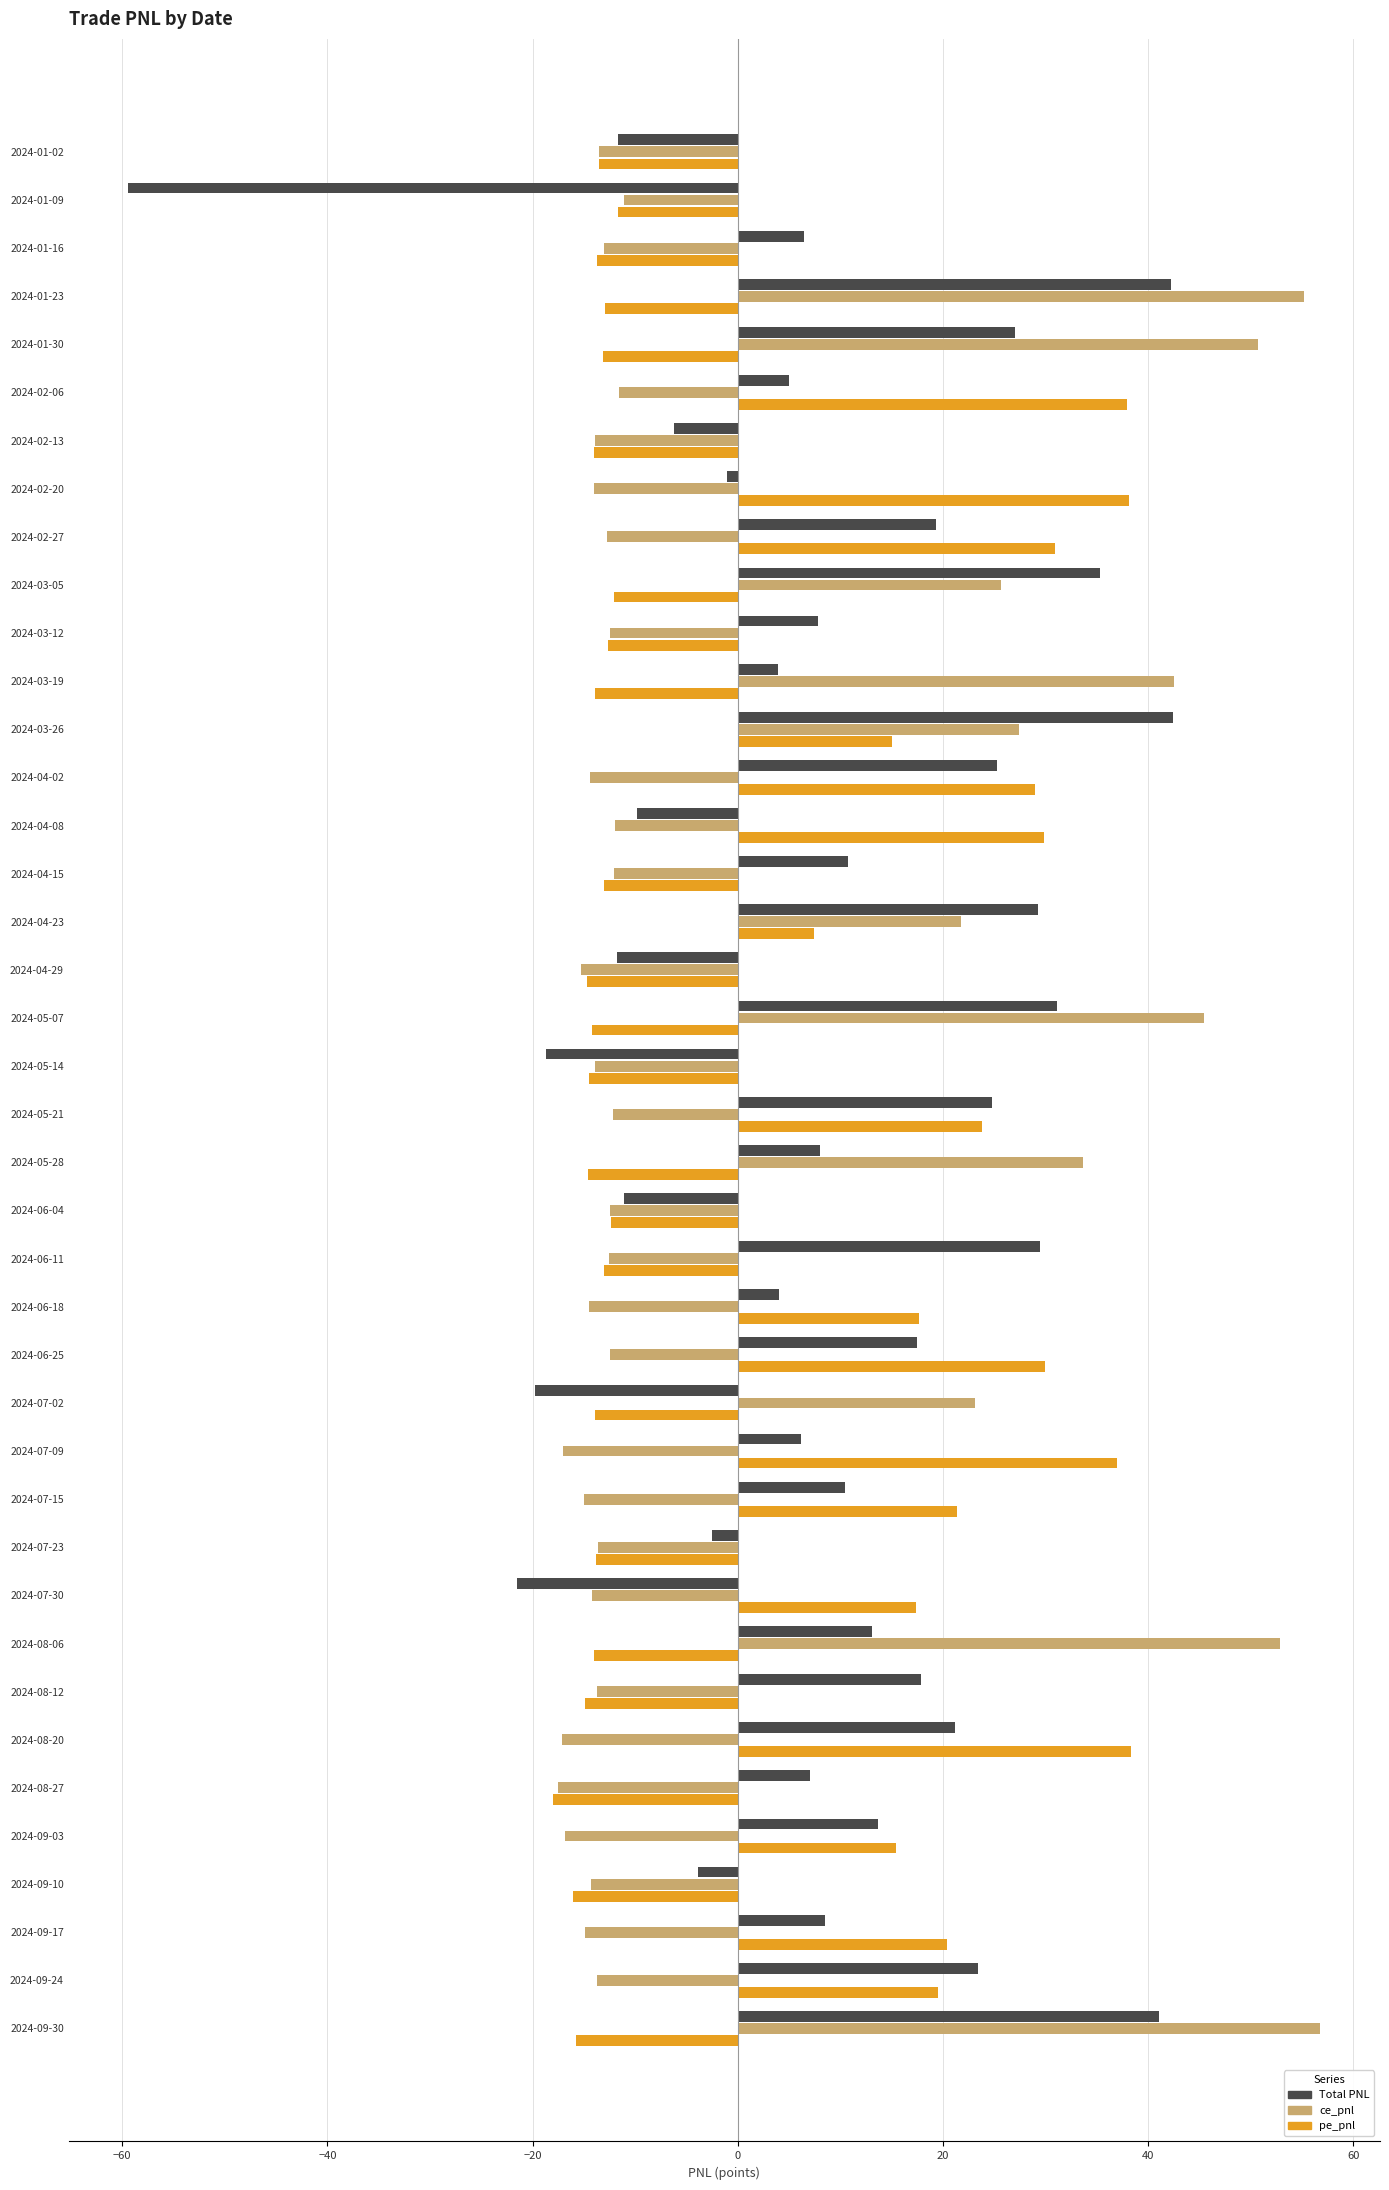

How many values in pe_pnl are above zero?

17